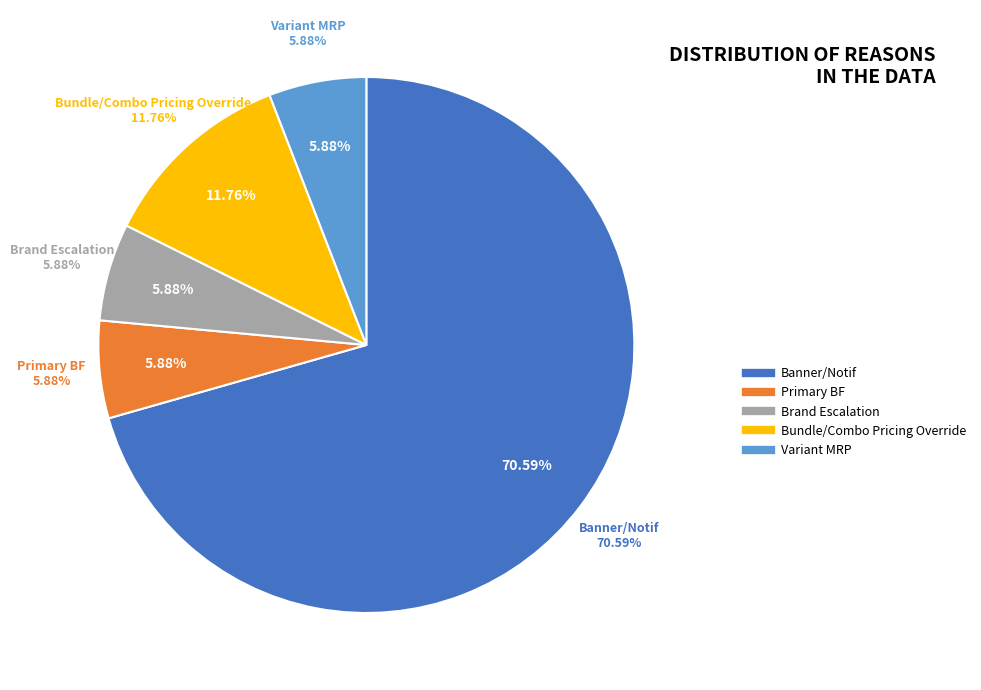

To the nearest percent, what is the difference between the largest and smallest slice percentages?

65%